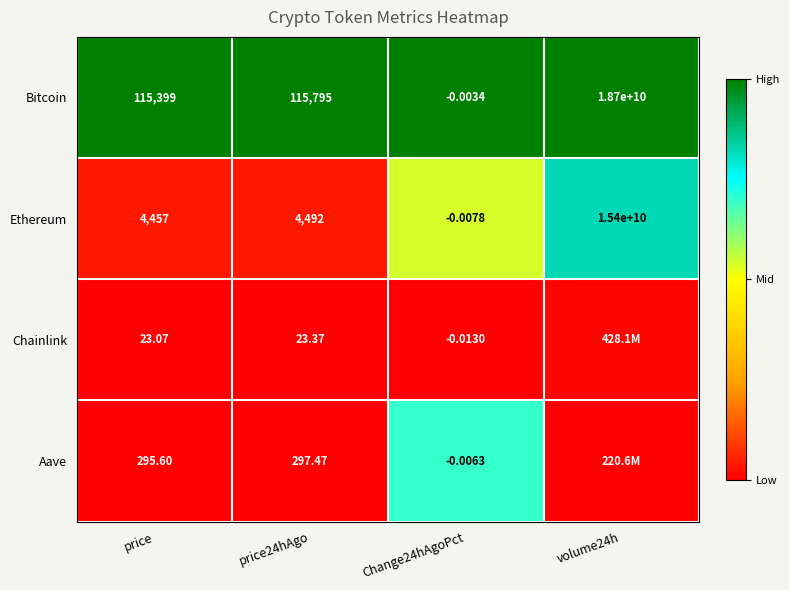

What is the total value across all series at price?

120174.7